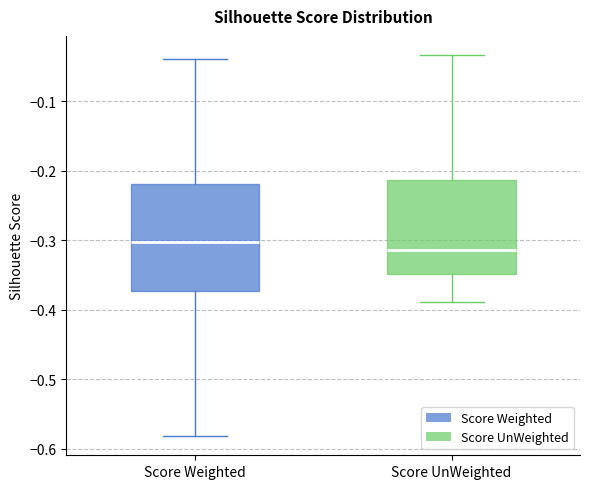

Which box is the tallest, from its lower edge to its upper edge?

Score Weighted